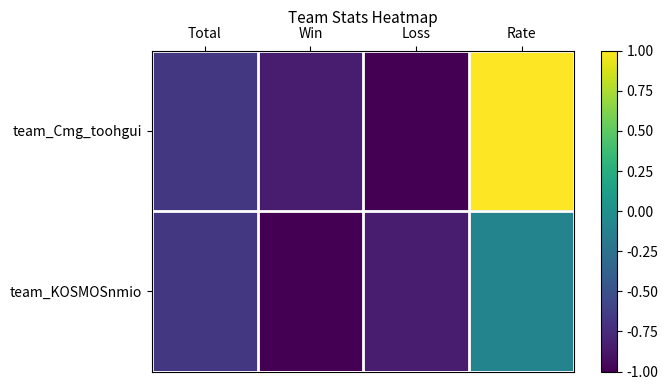

What is the maximum value shown in the chart?

1.0